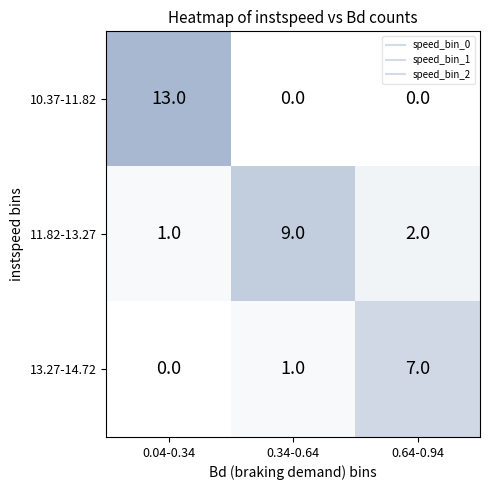

What is the total value across all series at 0.34-0.64?

10